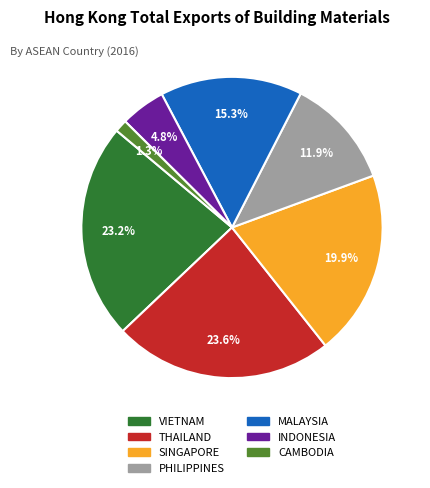

What percentage is the VIETNAM slice, to the nearest percent?

23%